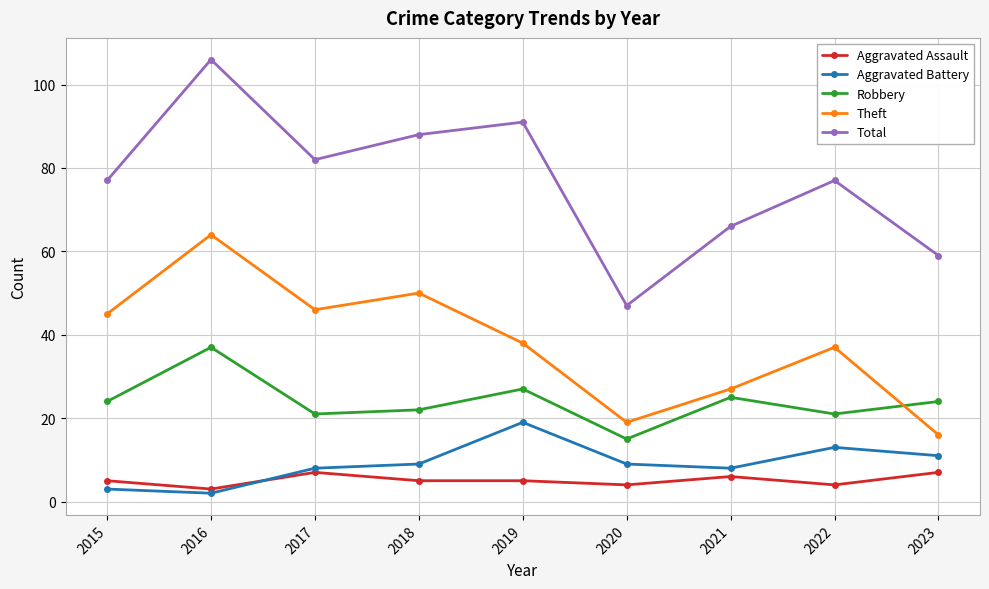

List the series in order of their peak value, lowest first.

Aggravated Assault, Aggravated Battery, Robbery, Theft, Total